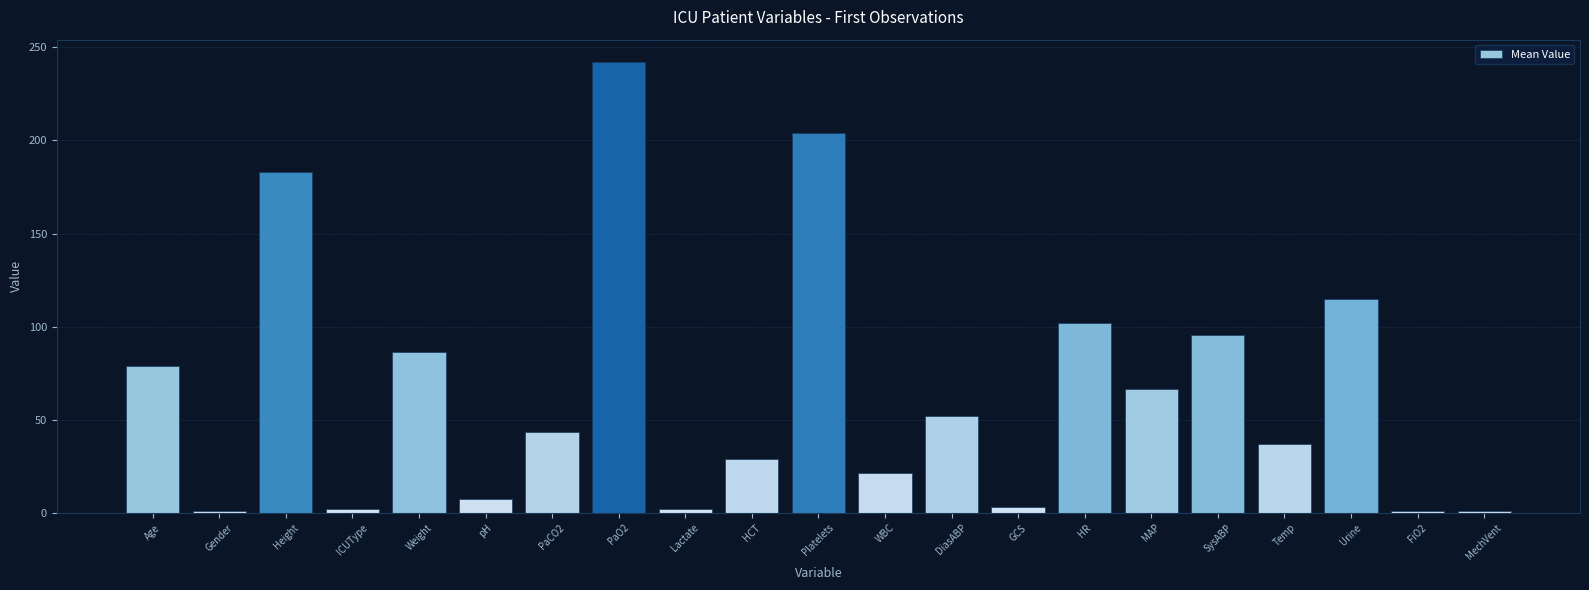

Between GCS and HCT, which is larger?

HCT